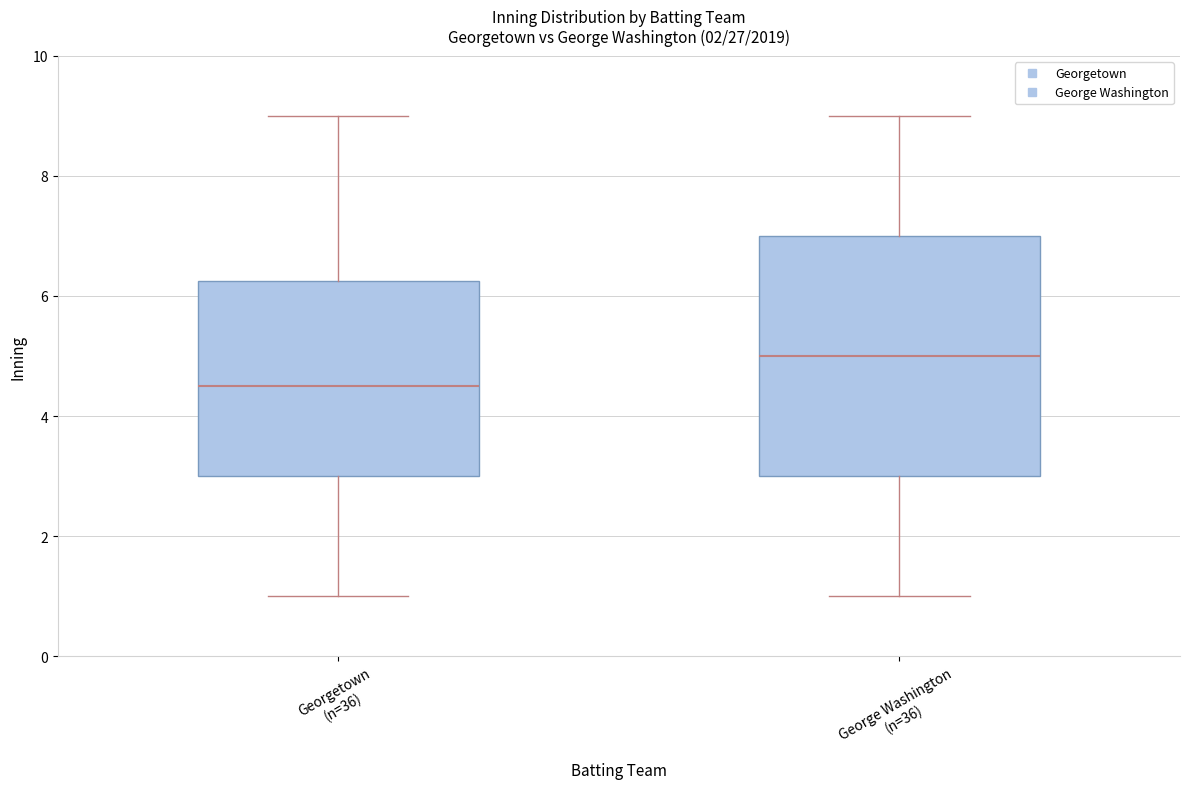

Comparing the boxes themselves (not the whiskers), which one is the tallest?

George Washington (n=36)